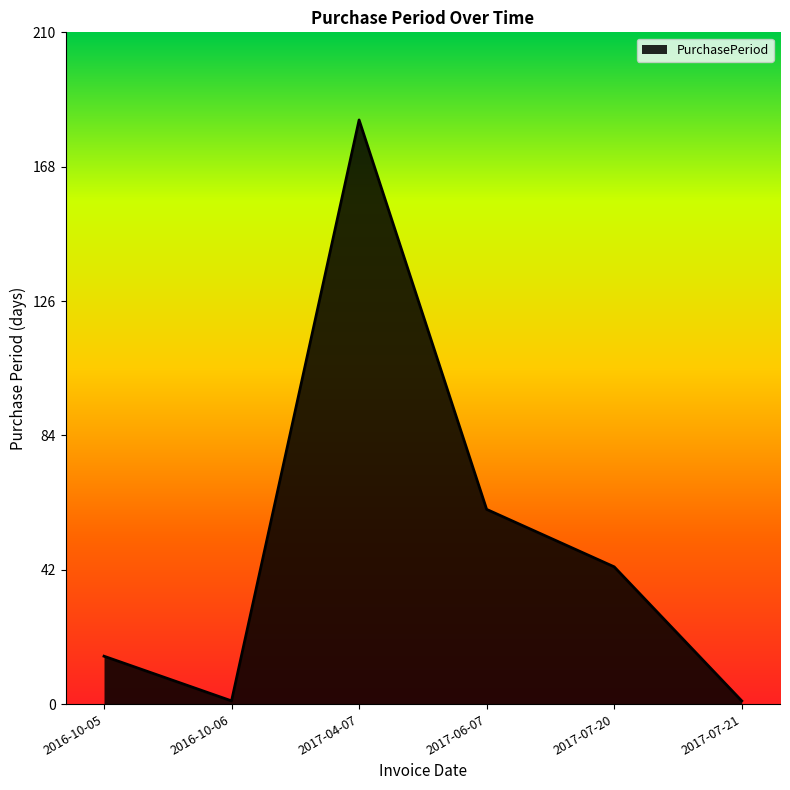

What is the sum of all values?

304